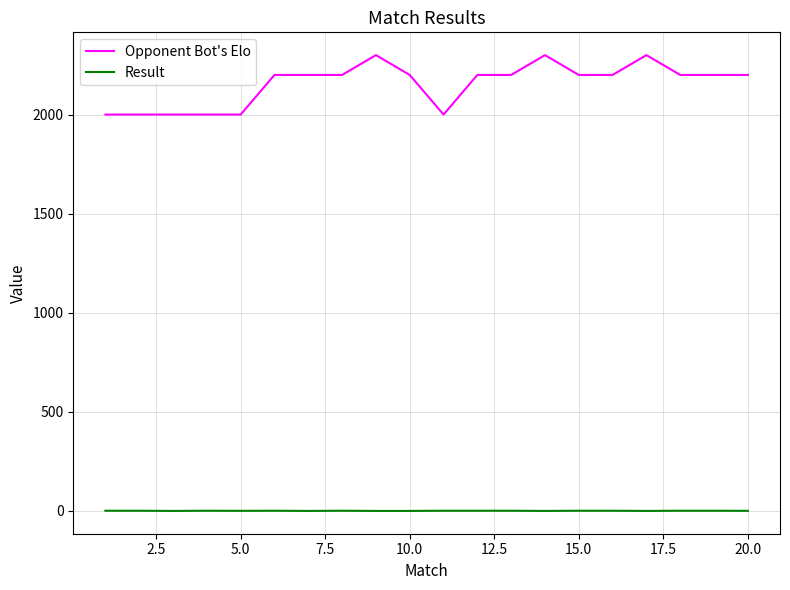

What is the sum of all Result values?

13.0